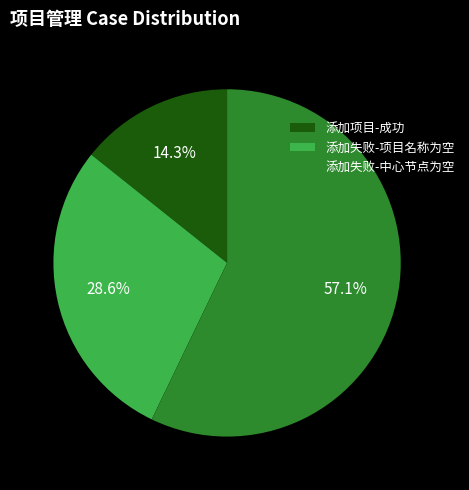

Count the number of slices in the pie.

3